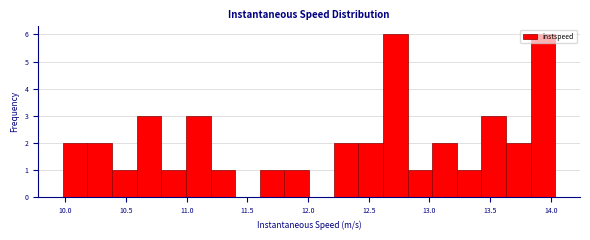

How tall is the bar that spans 13.65 to 13.85 on the x-axis? Neither the bar edges nor the heights are printed on the chart, so give them approximately, as read against the axes.

2